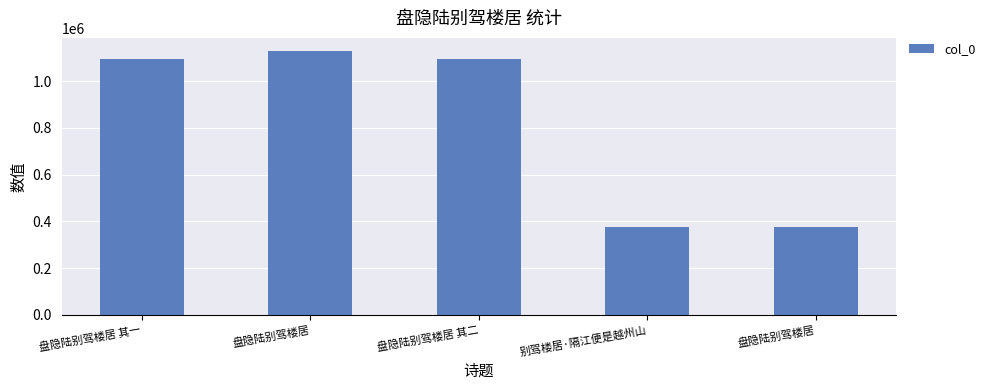

Does the chart contain any negative values?

No